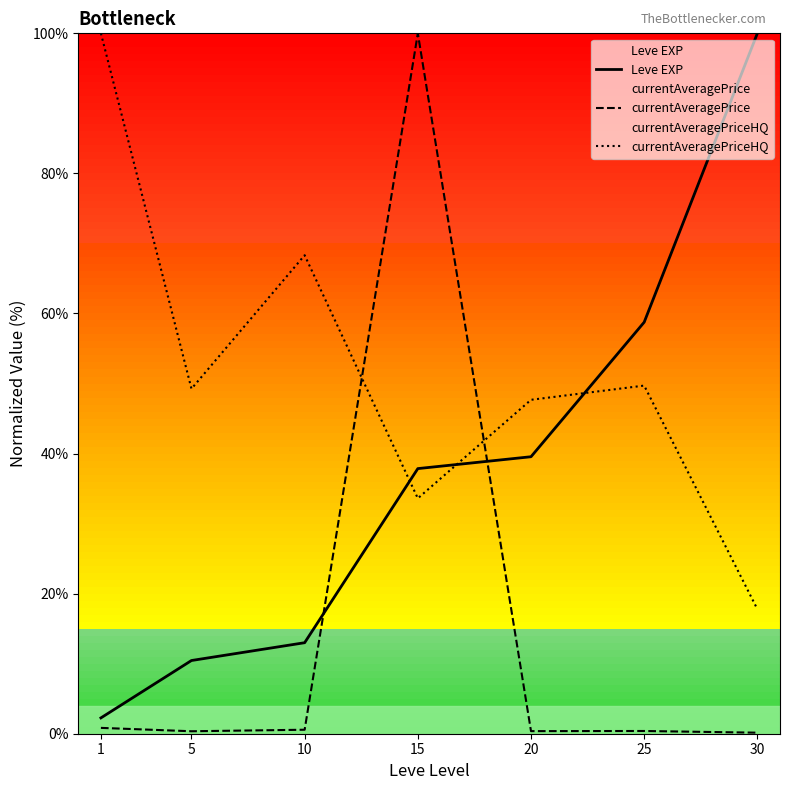

Where is currentAveragePriceHQ nearest to the value 58?

25